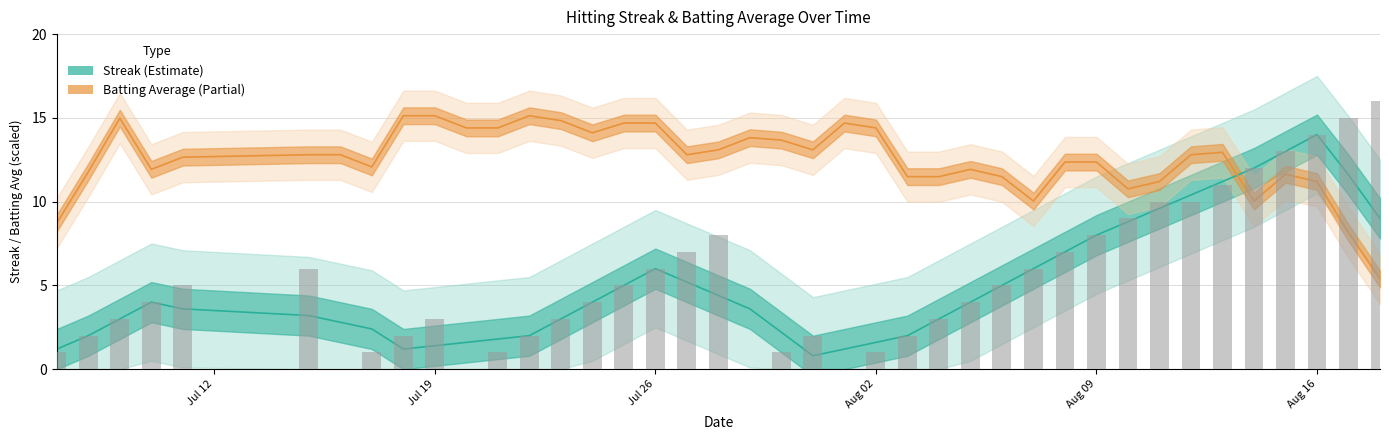

Are the bars horizontal?

No